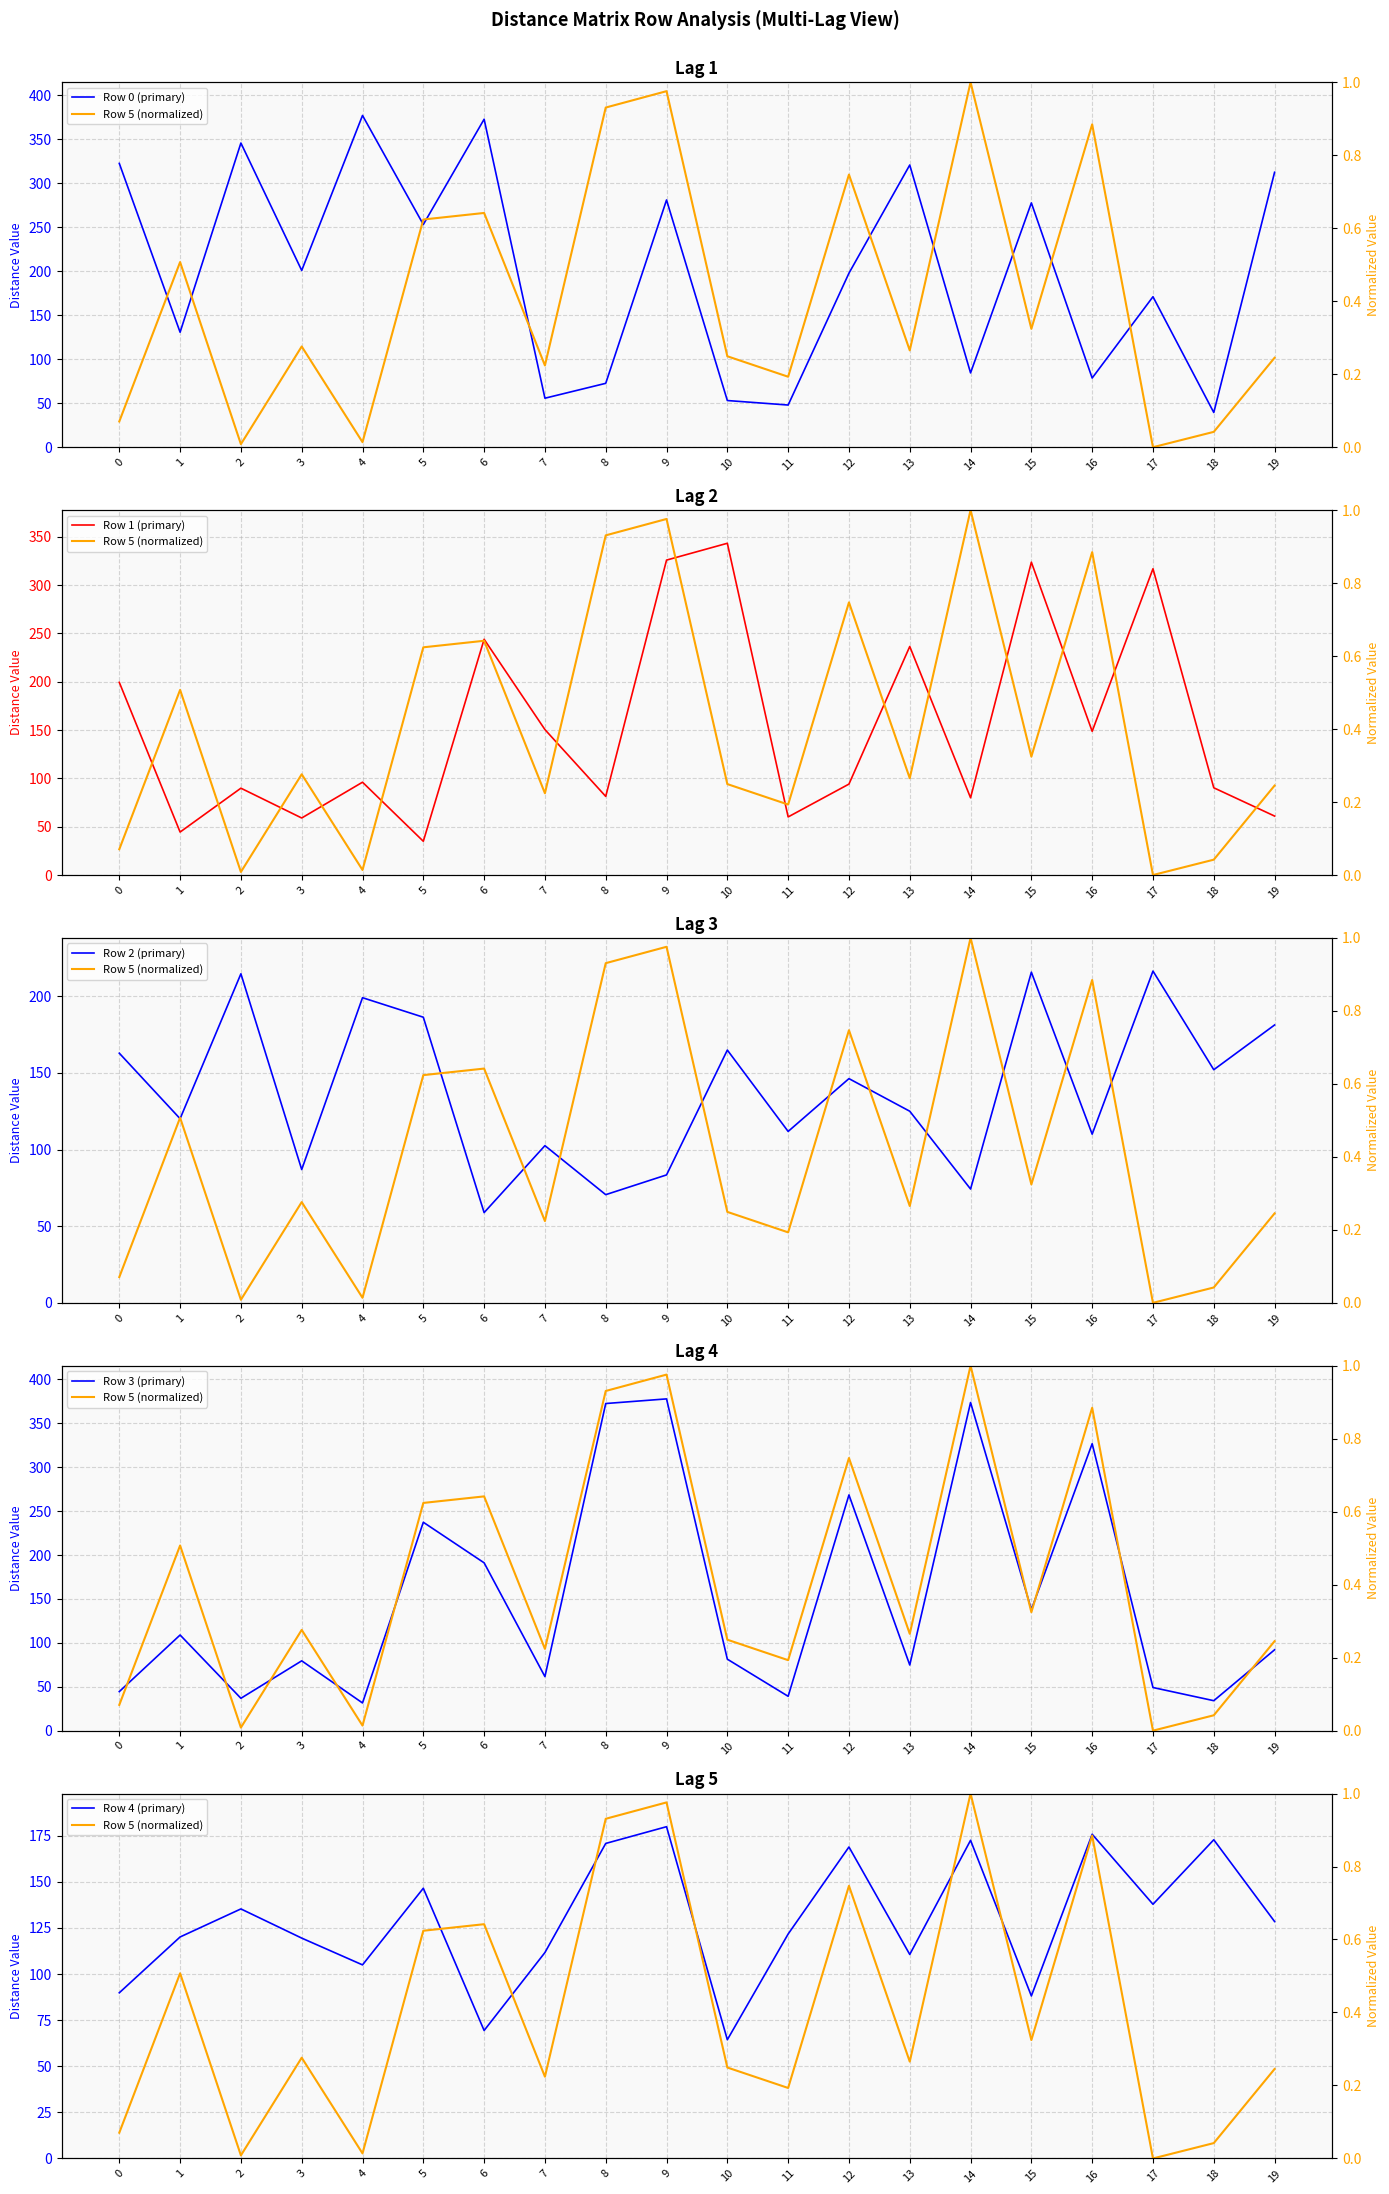

True or false: Row 1 (primary) has a value of 47.9 at 18.

False